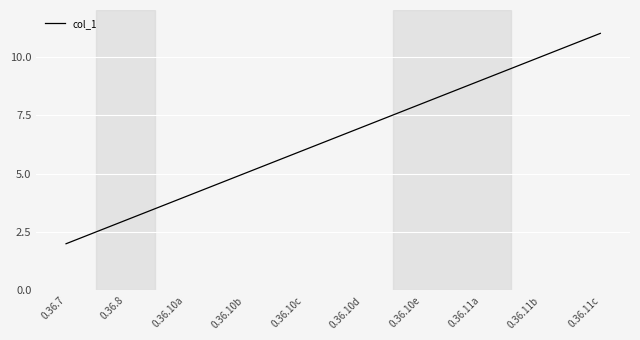

How many values are between 4 and 9?

6